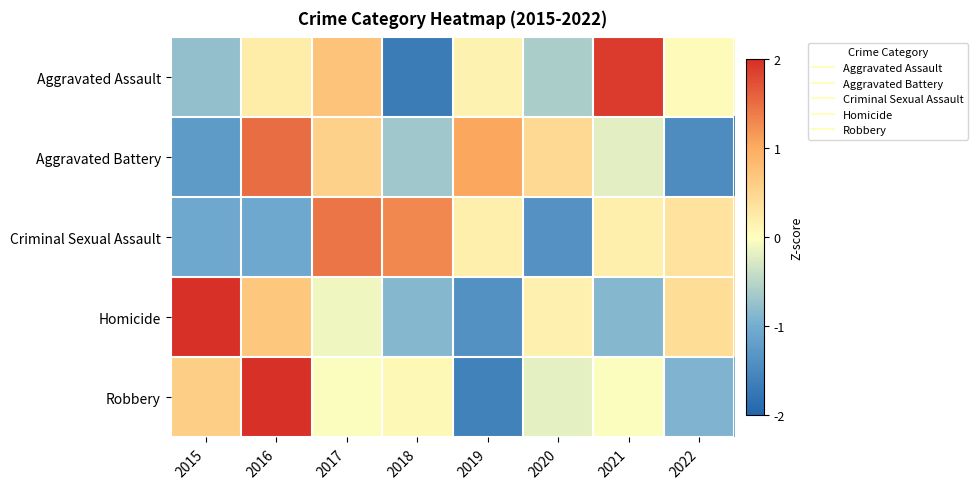

Reading left to right, list all the values displayed in this chart.

Aggravated Assault: 2015=-0.8	2016=0.2	2017=0.7	2018=-1.7	2019=0.1	2020=-0.6	2021=1.9	2022=0.1
Aggravated Battery: 2015=-1.2	2016=1.5	2017=0.6	2018=-0.7	2019=1.0	2020=0.5	2021=-0.2	2022=-1.4
Criminal Sexual Assault: 2015=-1.1	2016=-1.1	2017=1.4	2018=1.3	2019=0.2	2020=-1.4	2021=0.2	2022=0.4
Homicide: 2015=2.0	2016=0.7	2017=-0.1	2018=-0.9	2019=-1.4	2020=0.2	2021=-0.9	2022=0.4
Robbery: 2015=0.6	2016=2.1	2017=-0.0	2018=0.1	2019=-1.6	2020=-0.2	2021=-0.0	2022=-0.9